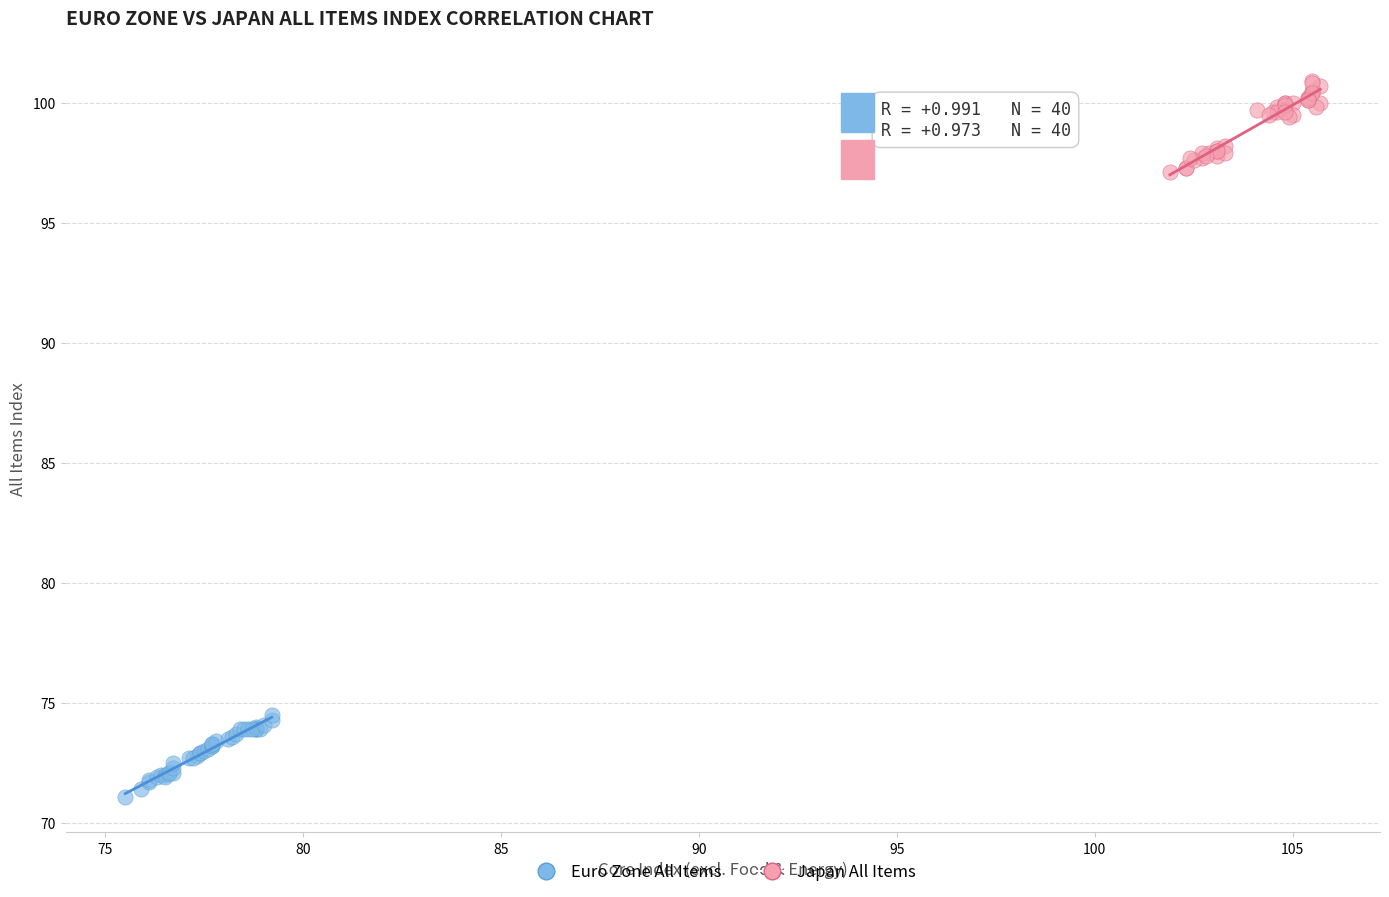

Which series contains the lowest Y value?

Euro Zone All Items